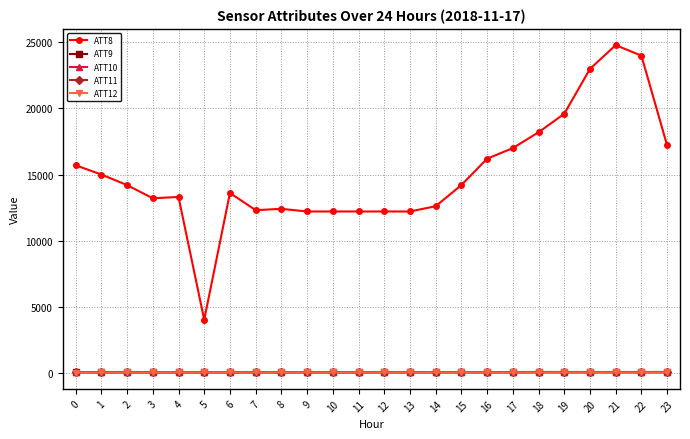

Which series has the widest spread of values?

ATT8